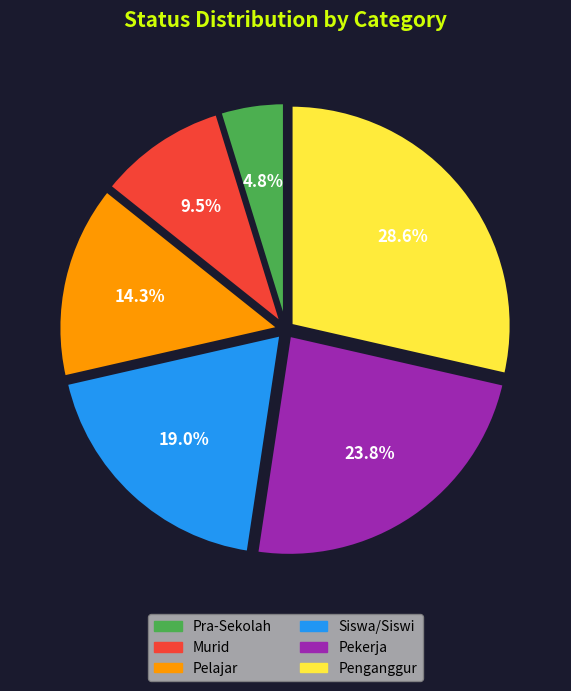

What percentage do Murid and Pra-Sekolah together represent?

14.3%